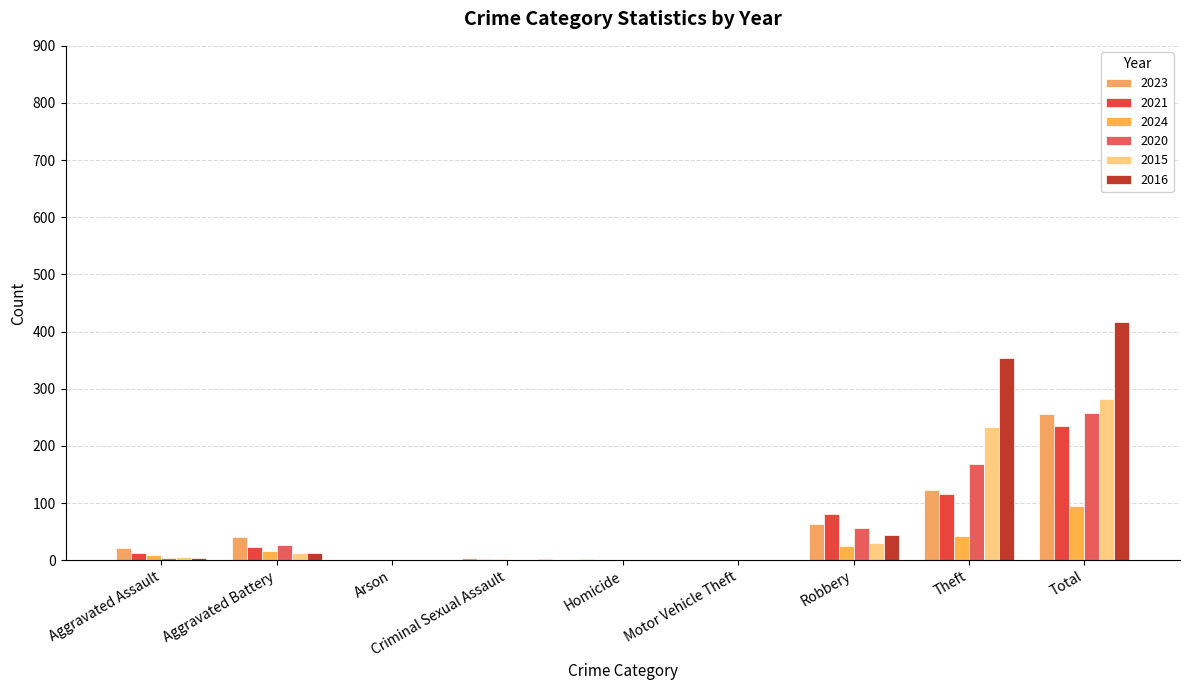

True or false: 2023 has a value of 173 at Motor Vehicle Theft.

False